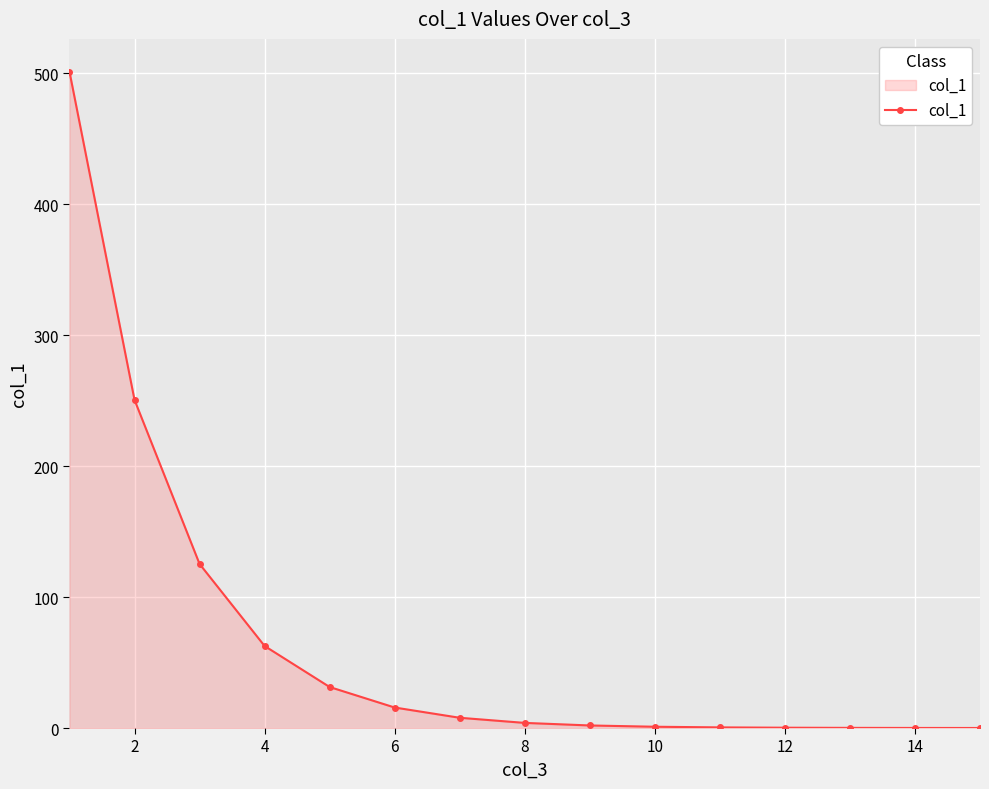

What is the greatest value displayed?

501.0